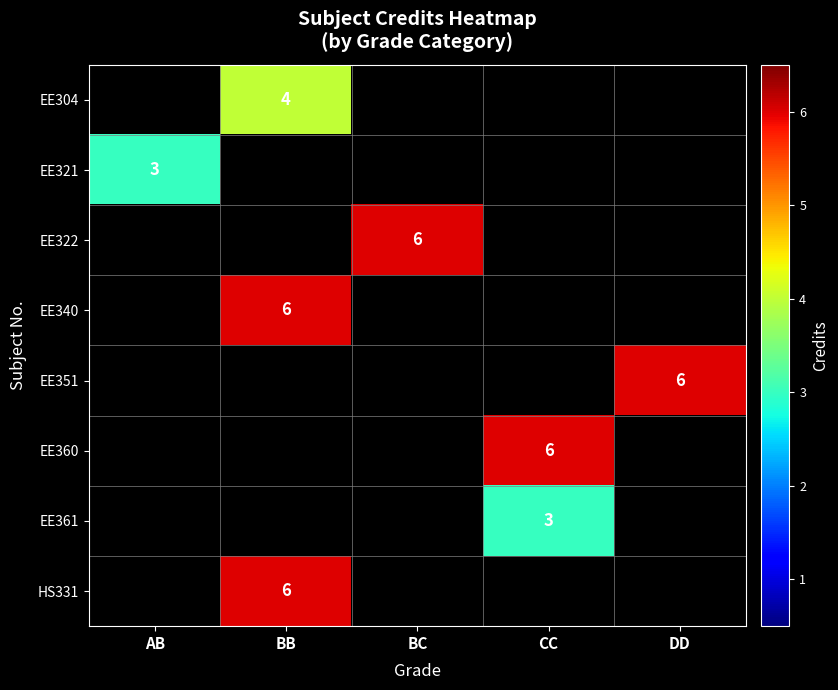

The EE322 series shows 3 at BC. True or false?

False